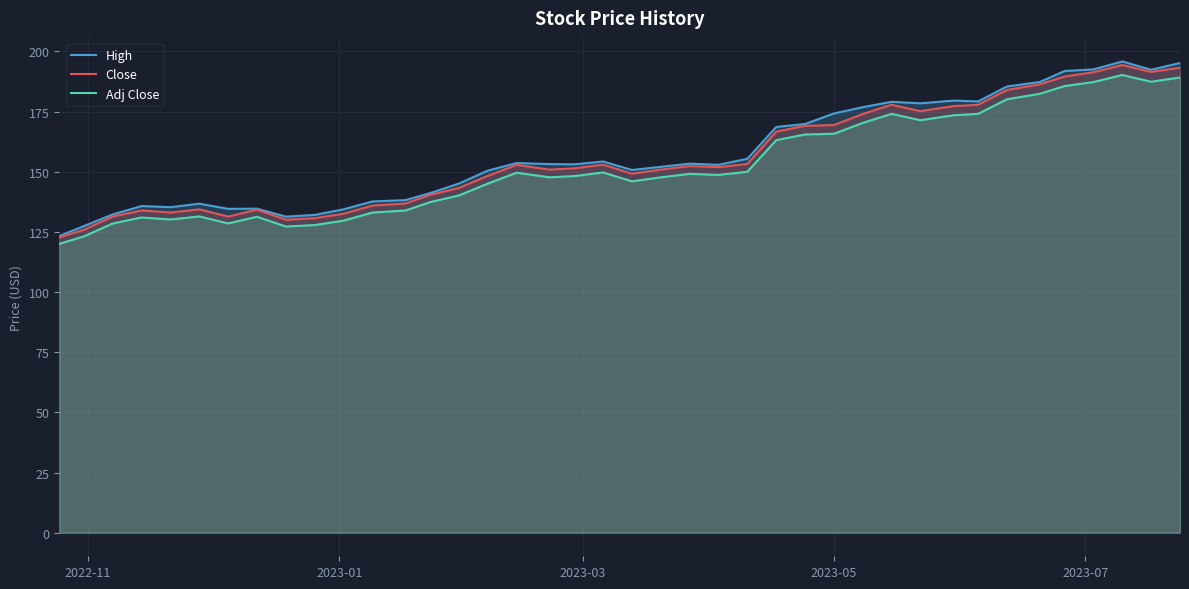

Which series has the largest total across all categories?

High